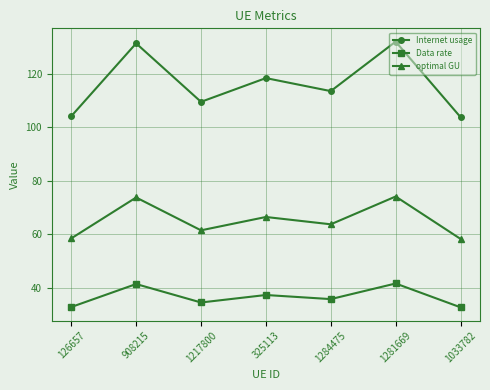

At 325113, list the series in order from largest to smallest.

Internet usage, optimal GU, Data rate